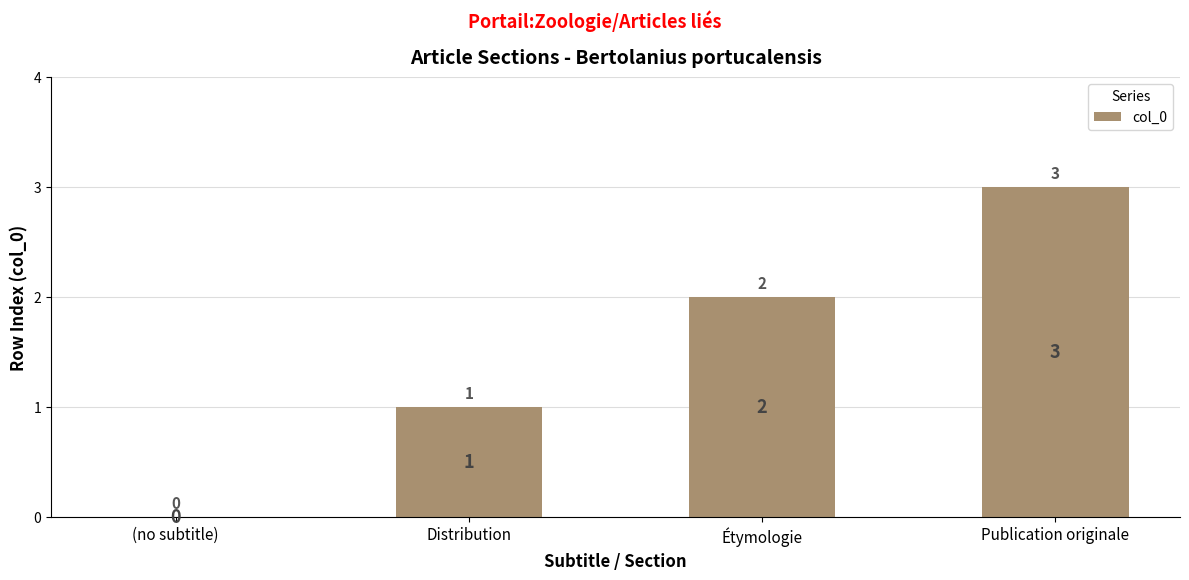

The chart shows a value of 3 at Publication originale. True or false?

True